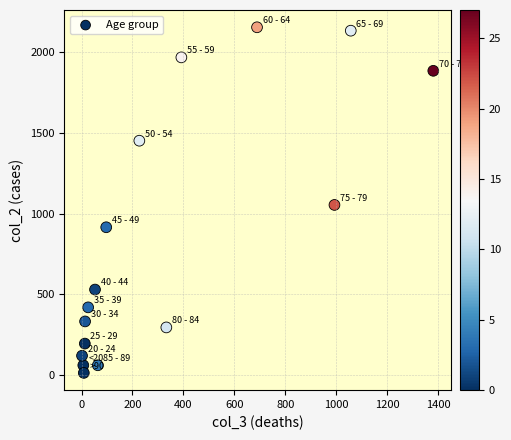

What Y value in the scatter plot is closest to 1083?

1053